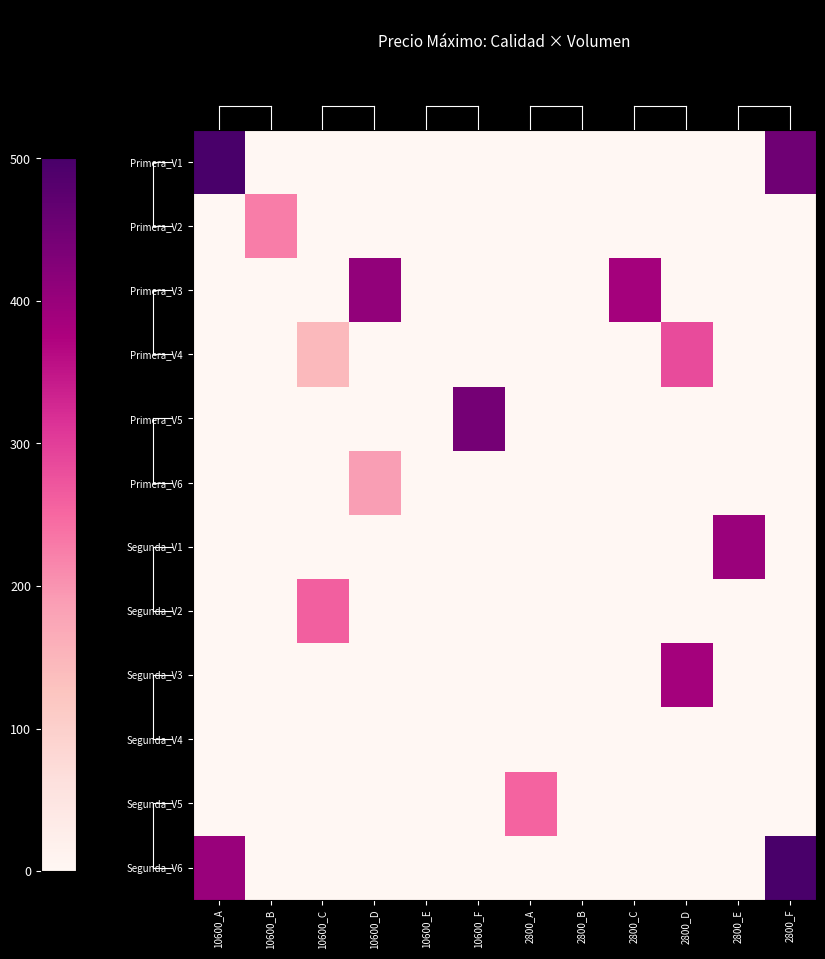

At which category does the chart reach its minimum across all series?

10600_B